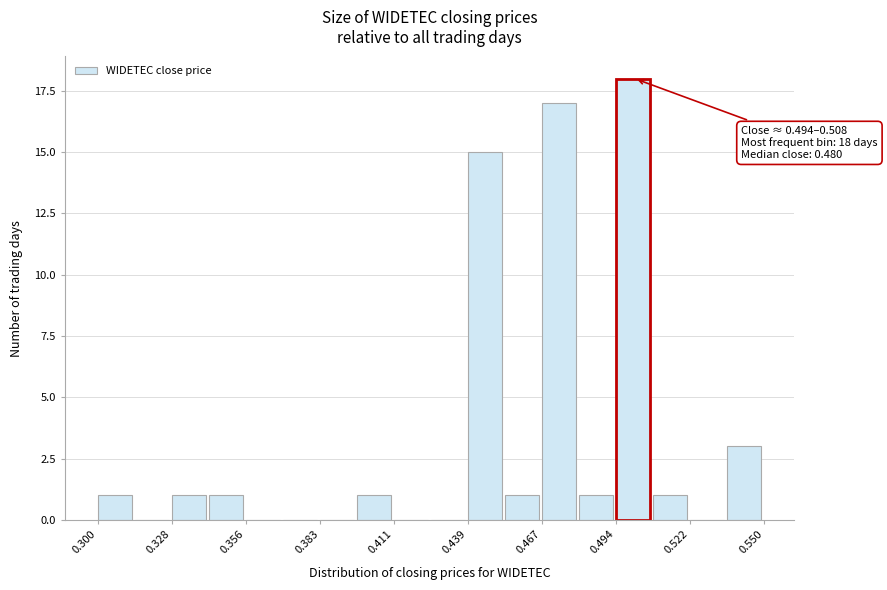

Around what value on the x-axis is the tallest bar? Give the approximate position of its centre, as read against the axis.

0.500